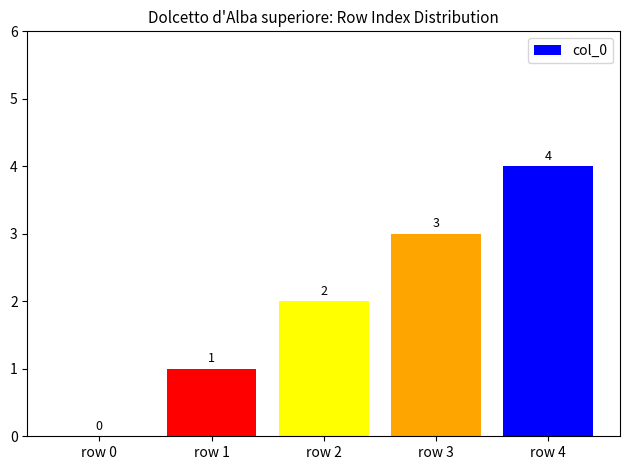

How many values are above zero?

4